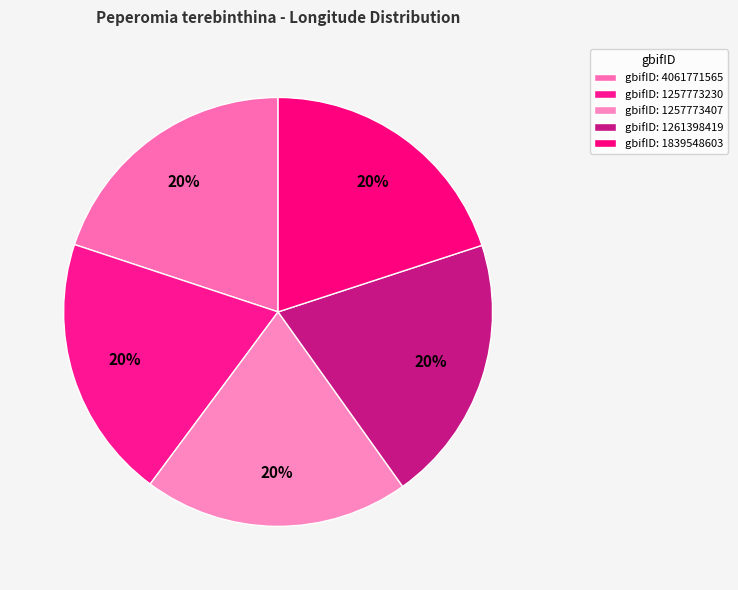

How many segments does this pie chart have?

5